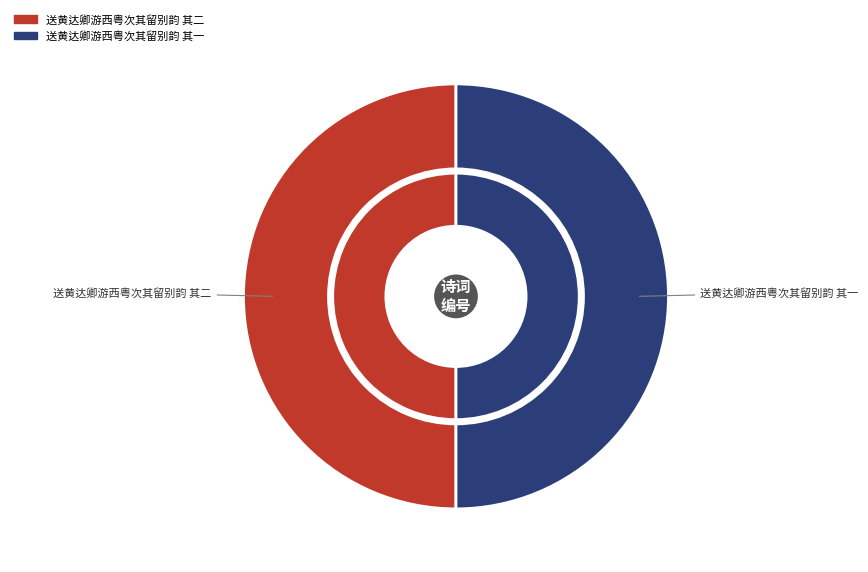

Which category accounts for the majority?

送黄达卿游西粤次其留别韵 其二